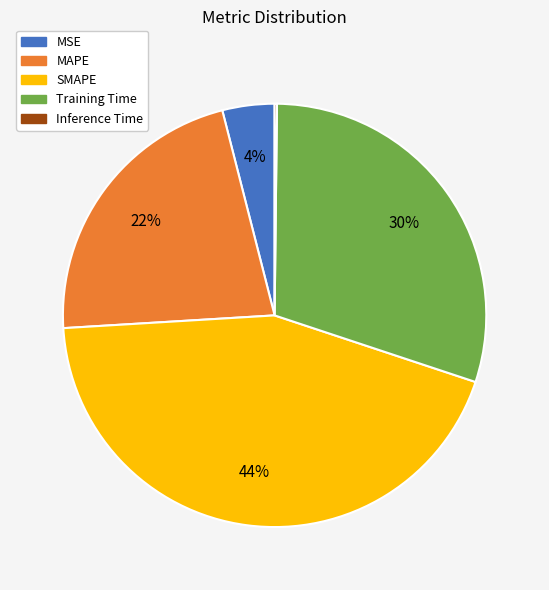

Is the sum of SMAPE and Training Time greater than half?

Yes